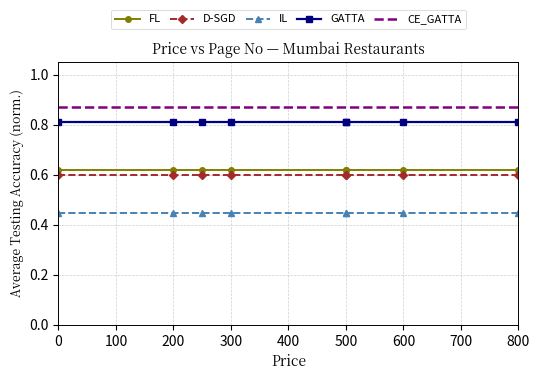

Does the chart have visible grid lines?

Yes